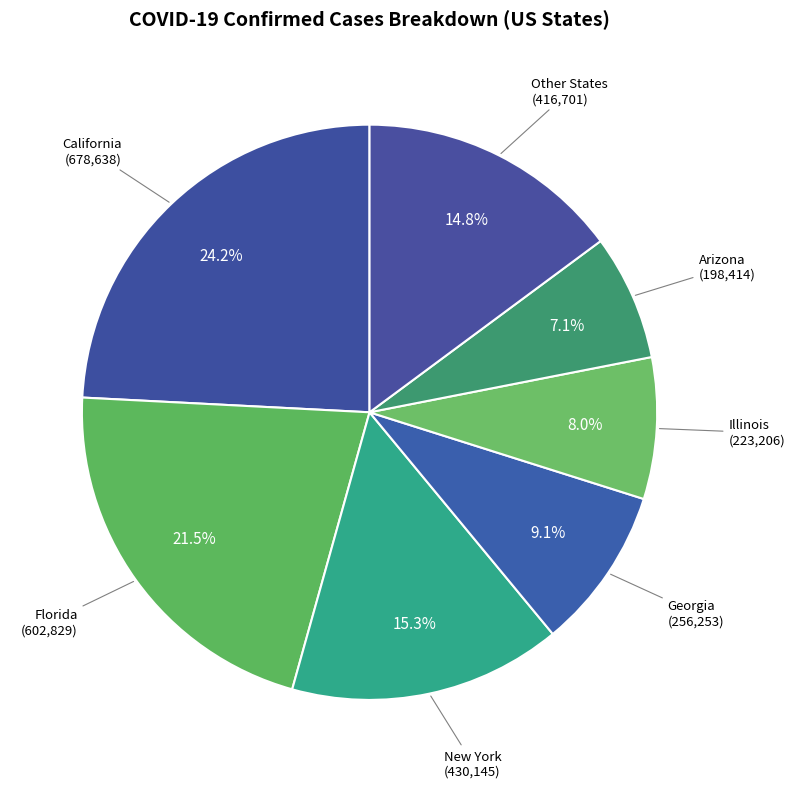

Which category has the smallest portion of the pie?

Arizona